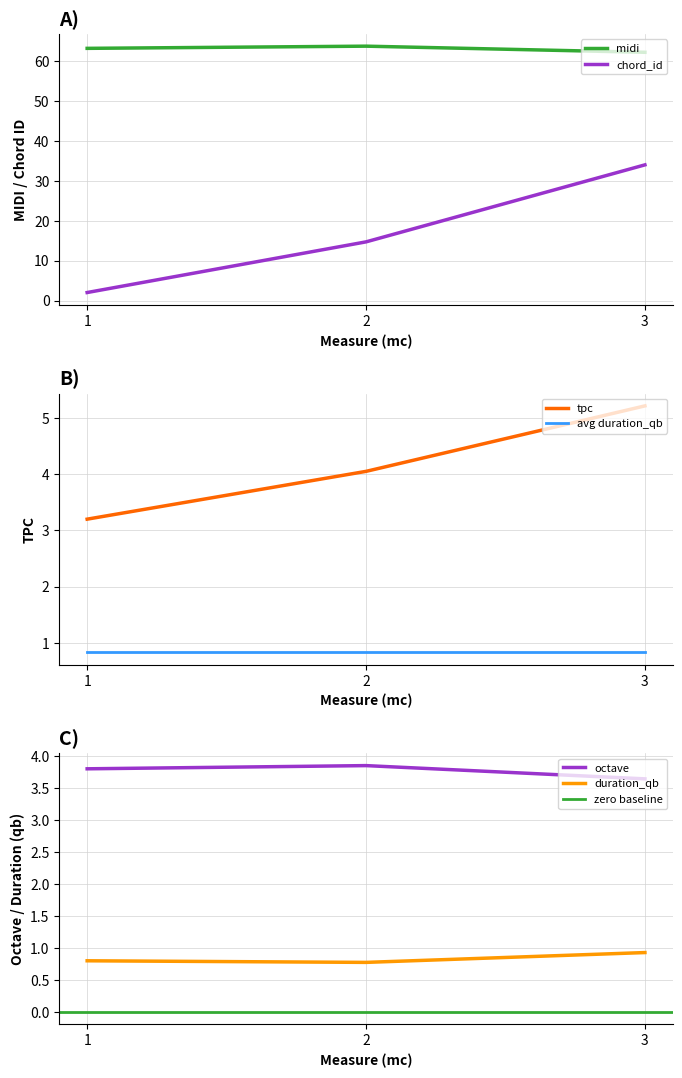

True or false: tpc and midi intersect in this chart.

False